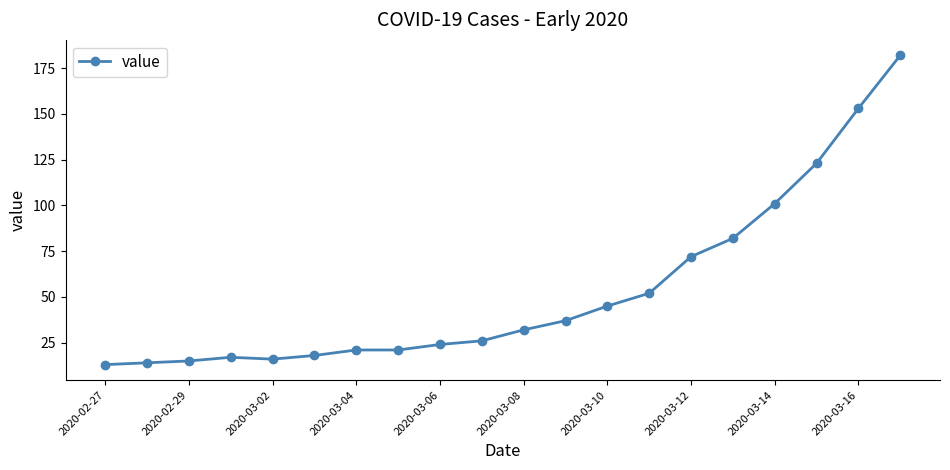

What is the sum of all values?

1064